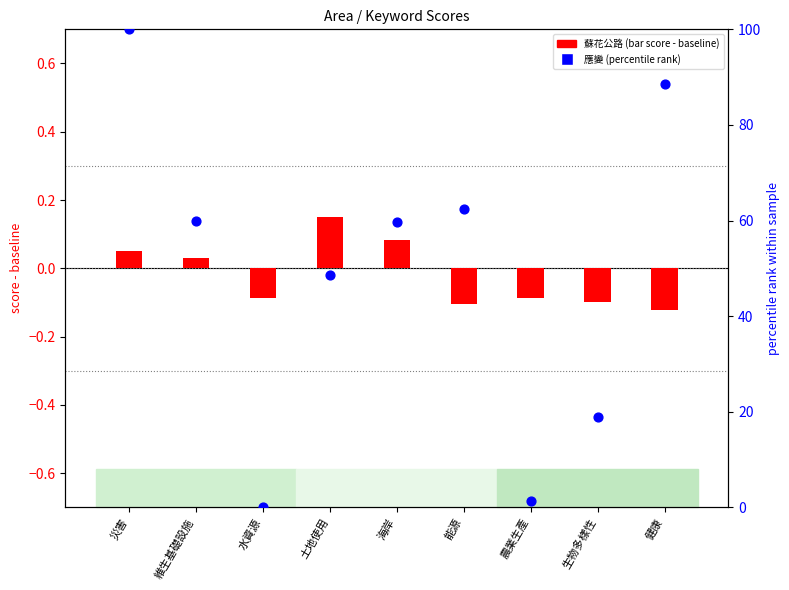

At how many categories does at least one series exceed 28?

6